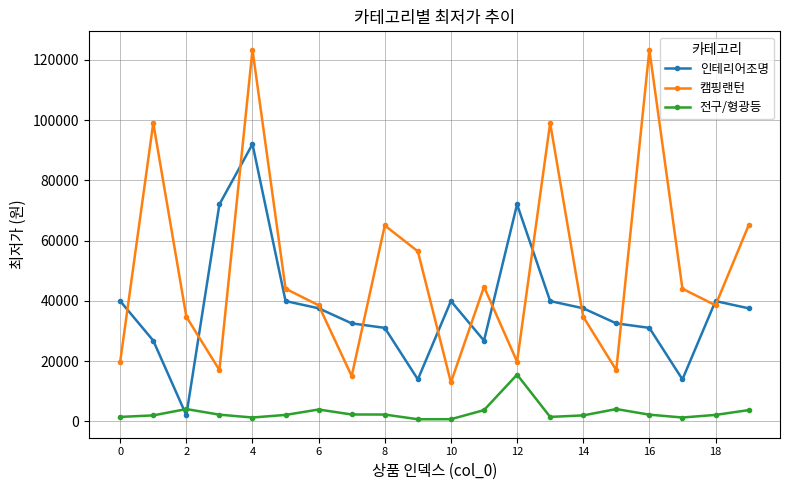

What is the minimum value shown in the chart?

670